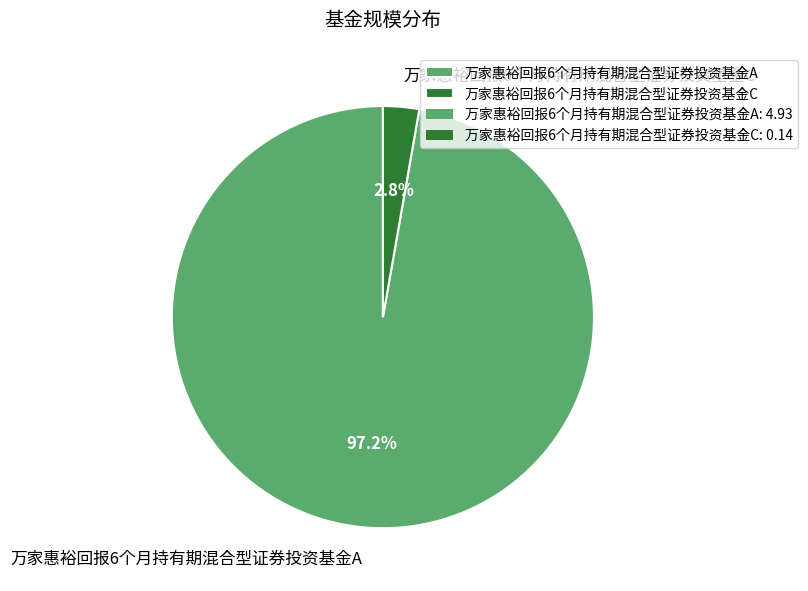

Rank the categories by value from highest to lowest.

万家惠裕回报6个月持有期混合型证券投资基金A, 万家惠裕回报6个月持有期混合型证券投资基金C